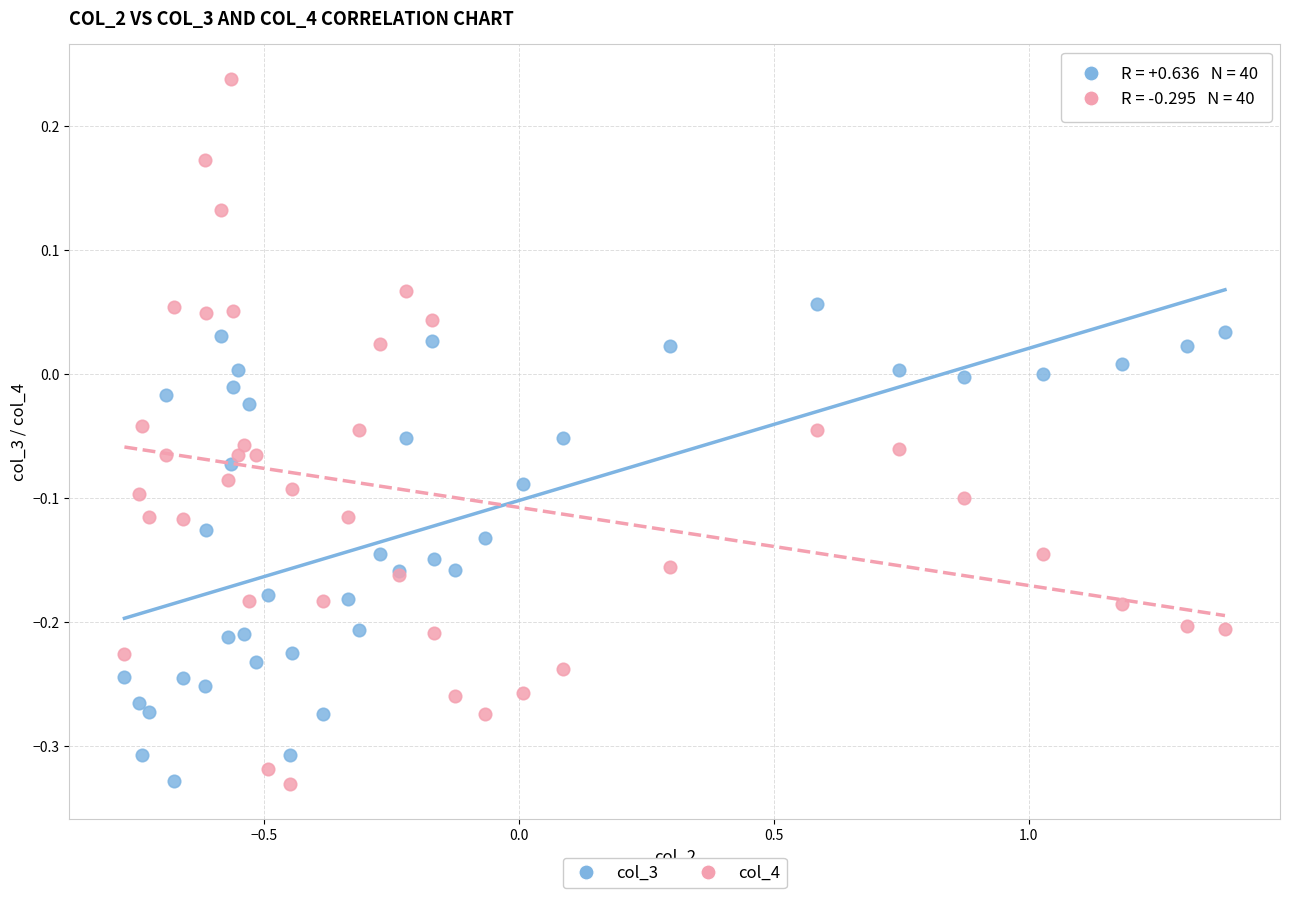

What is the X range (max minus min) for the scatter plot?

2.2